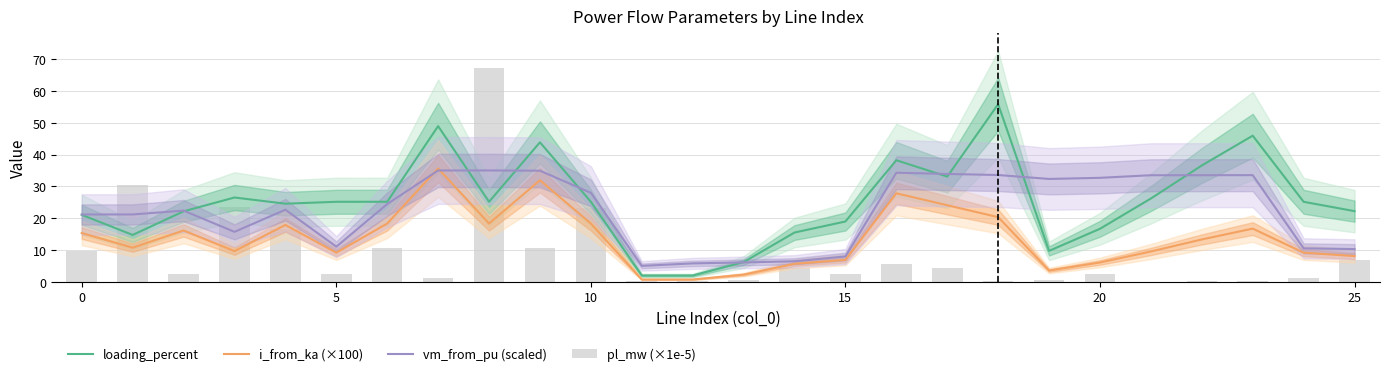

Rank the series by their average value, from highest to lowest.

loading_percent, vm_from_pu (scaled), i_from_ka (×100), pl_mw (×1e-5)